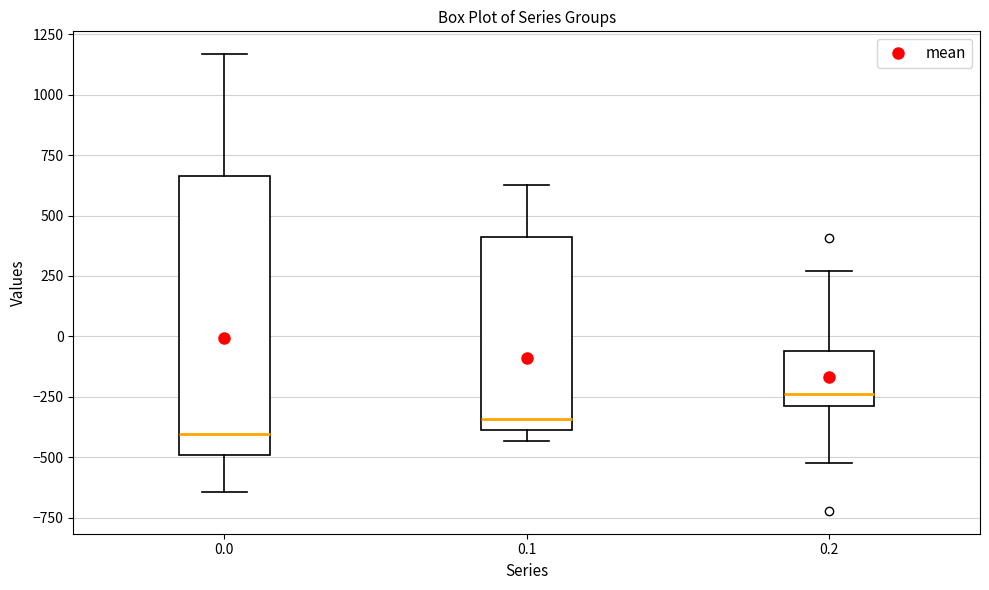

Reading left to right, read every box against the y-axis: the position of its median line, the range the box covers, and the ends of its whiskers. The values are not printed on the chart, so give them approximately, as read against the axis.

0.0: median -400, box -500 to 650, whiskers -650 to 1150
0.1: median -350, box -400 to 400, whiskers -450 to 650
0.2: median -250, box -300 to -50, whiskers -500 to 250